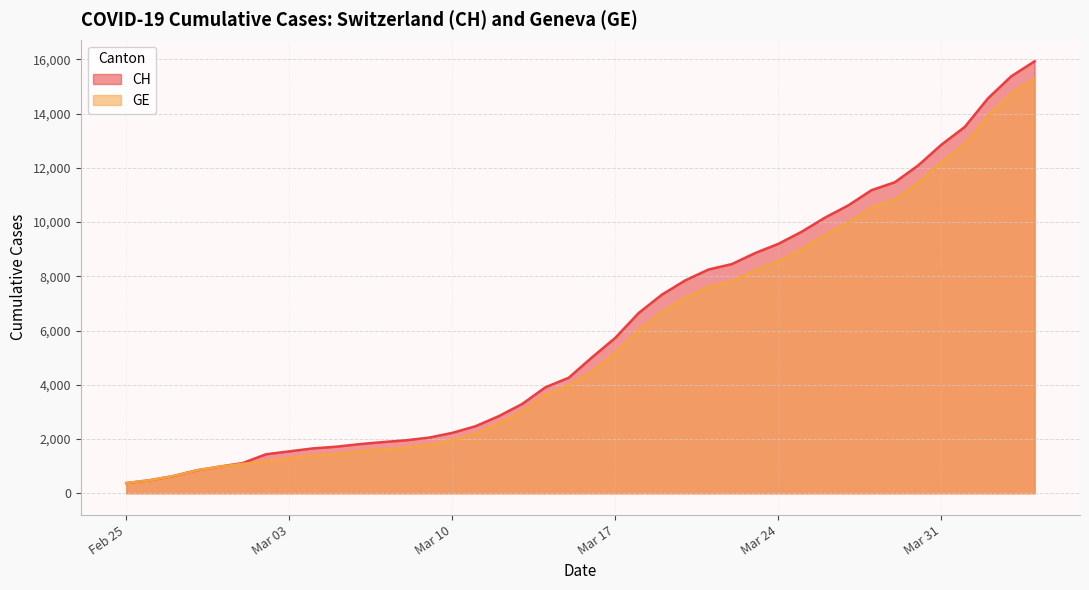

What is the smallest value displayed?

375